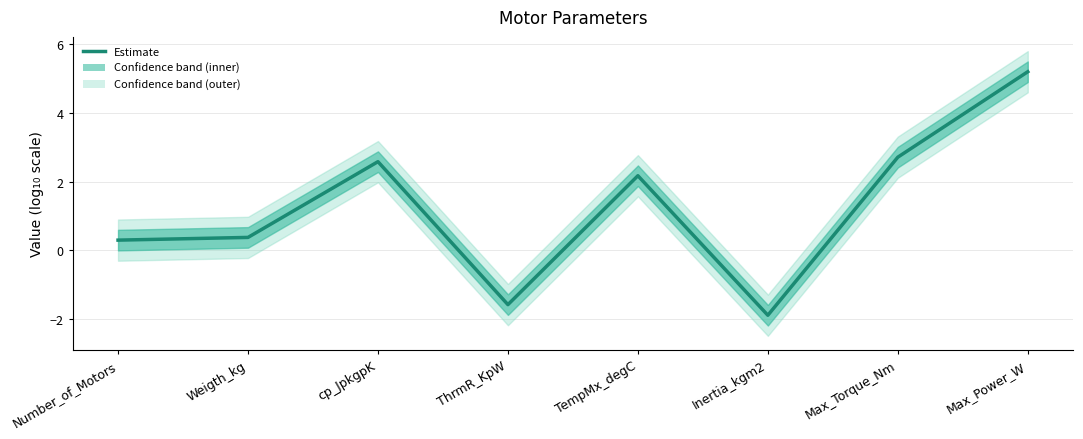

What is the difference between the maximum and minimum values?

7.1